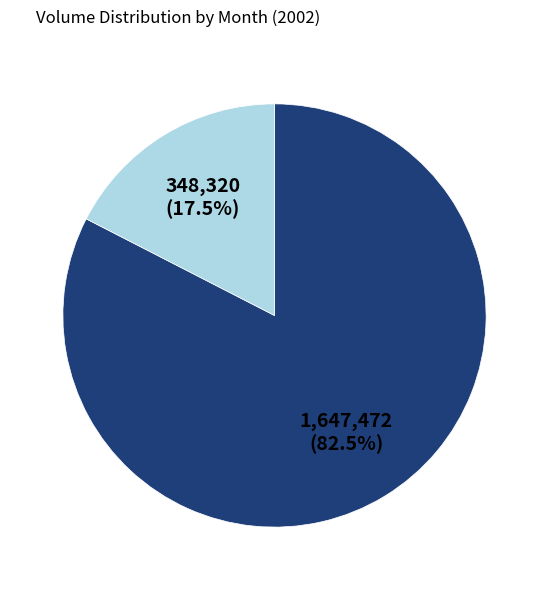

How many segments does this pie chart have?

2